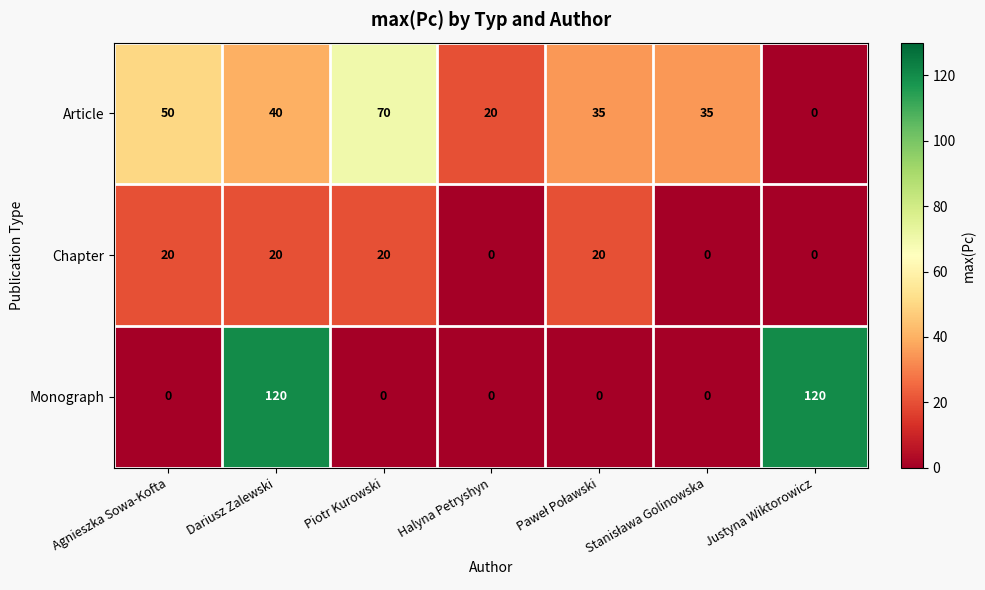

What is the difference between the second highest and second lowest values in the Article series?

30